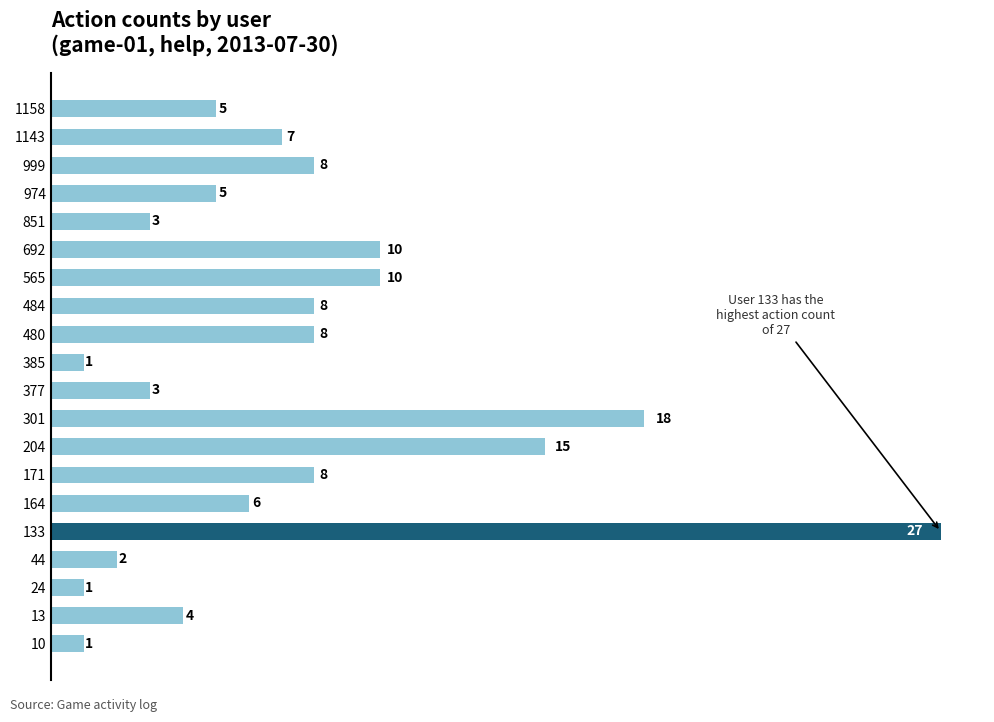

Which label corresponds to the largest value in the chart?

133